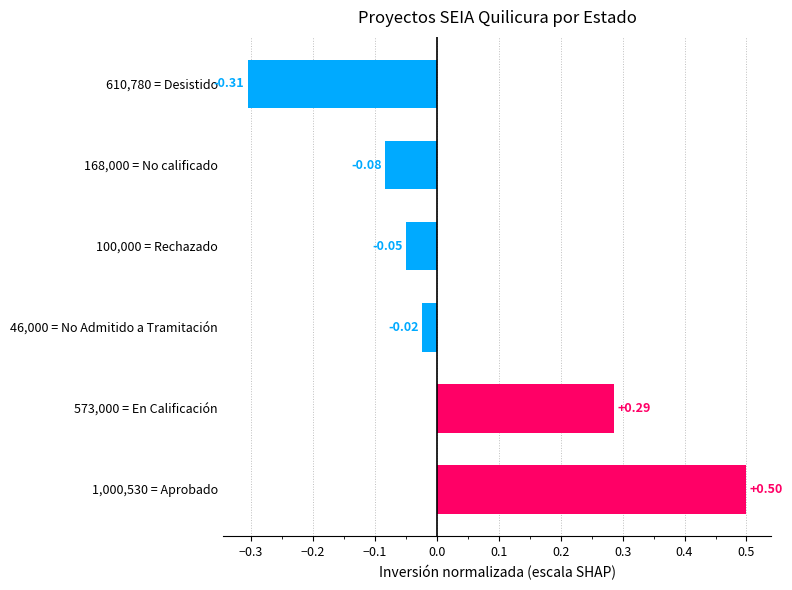

Rank the categories by value from highest to lowest.

1,000,530 = Aprobado, 573,000 = En Calificación, 46,000 = No Admitido a Tramitación, 100,000 = Rechazado, 168,000 = No calificado, 610,780 = Desistido